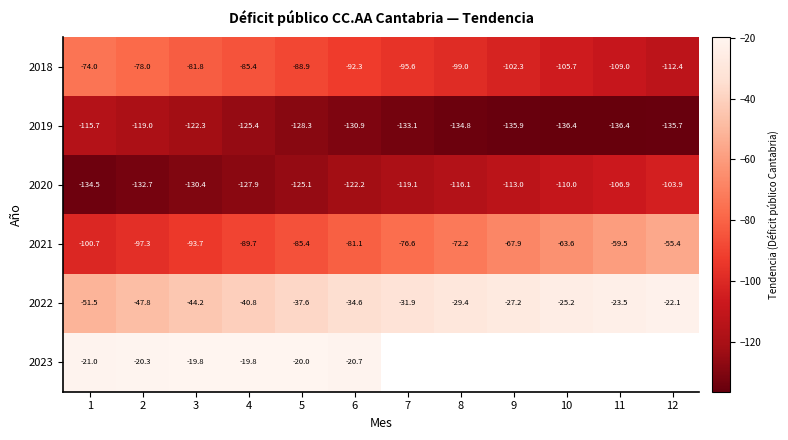

What is the smallest value displayed?

-136.4